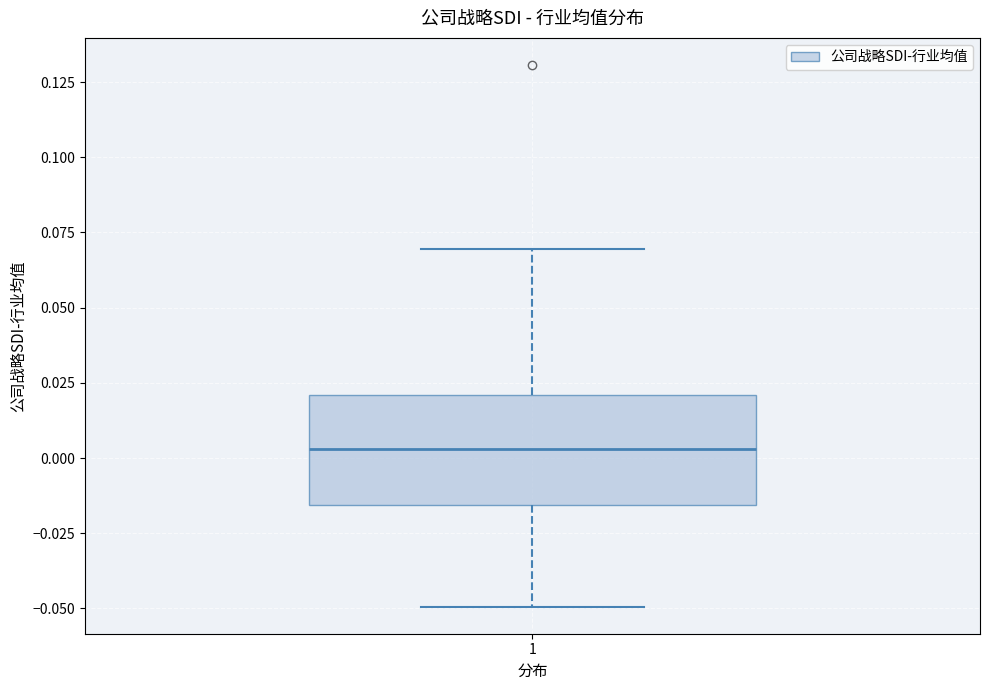

Transcribe this box plot: give where the median line is, the range the box spans, and where the two whiskers end, as read against the y-axis. The values are not printed on the chart, so give them approximately, as read against the axis.

median 0.005, box -0.015 to 0.020, whiskers -0.050 to 0.070